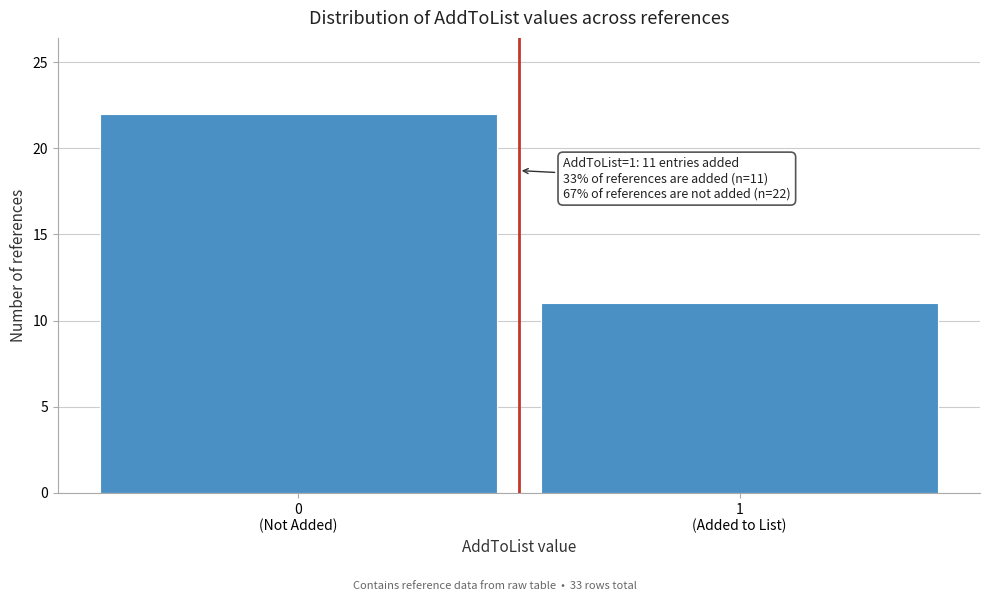

Reading left to right, list all the values displayed in this chart.

22	11